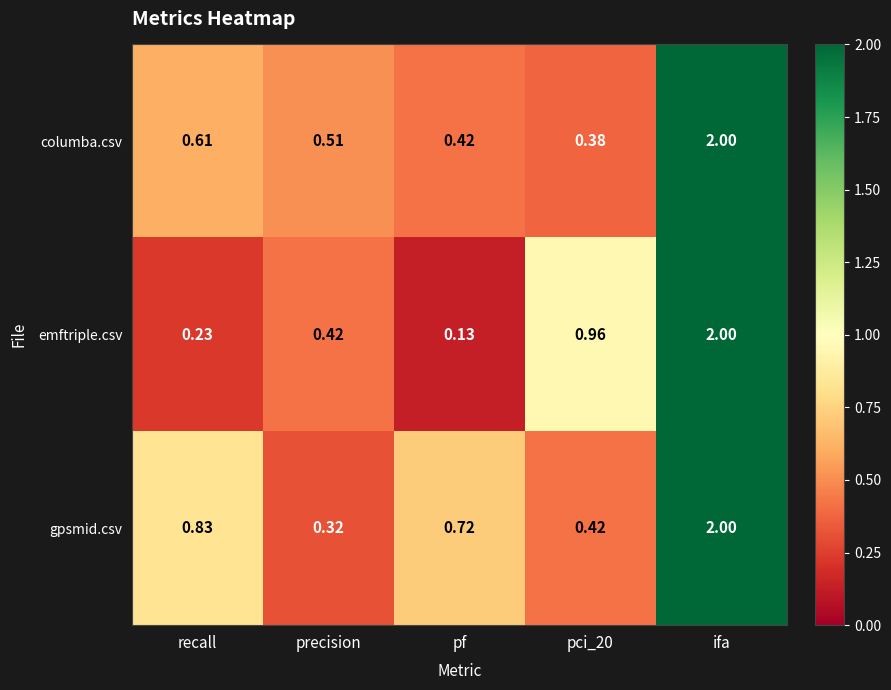

At which category does the chart reach its minimum across all series?

pf